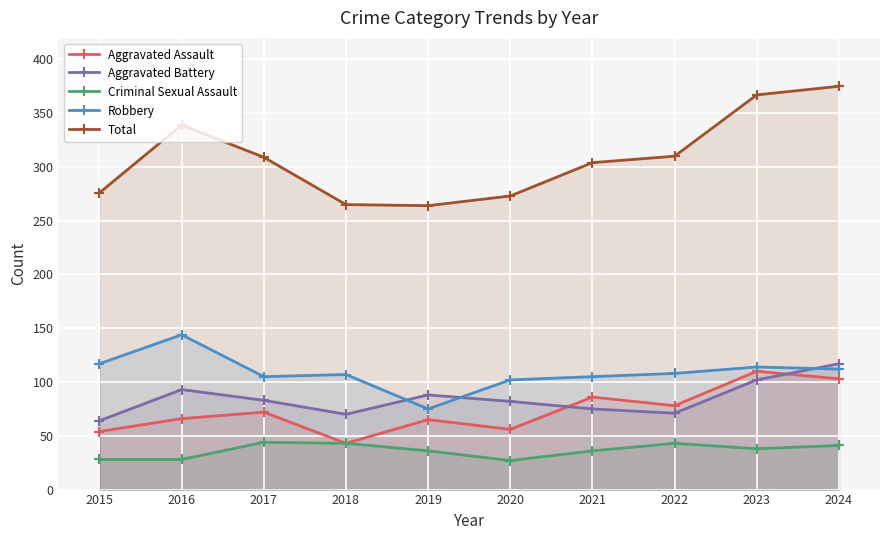

True or false: Criminal Sexual Assault has a value of 11 at 2019.

False